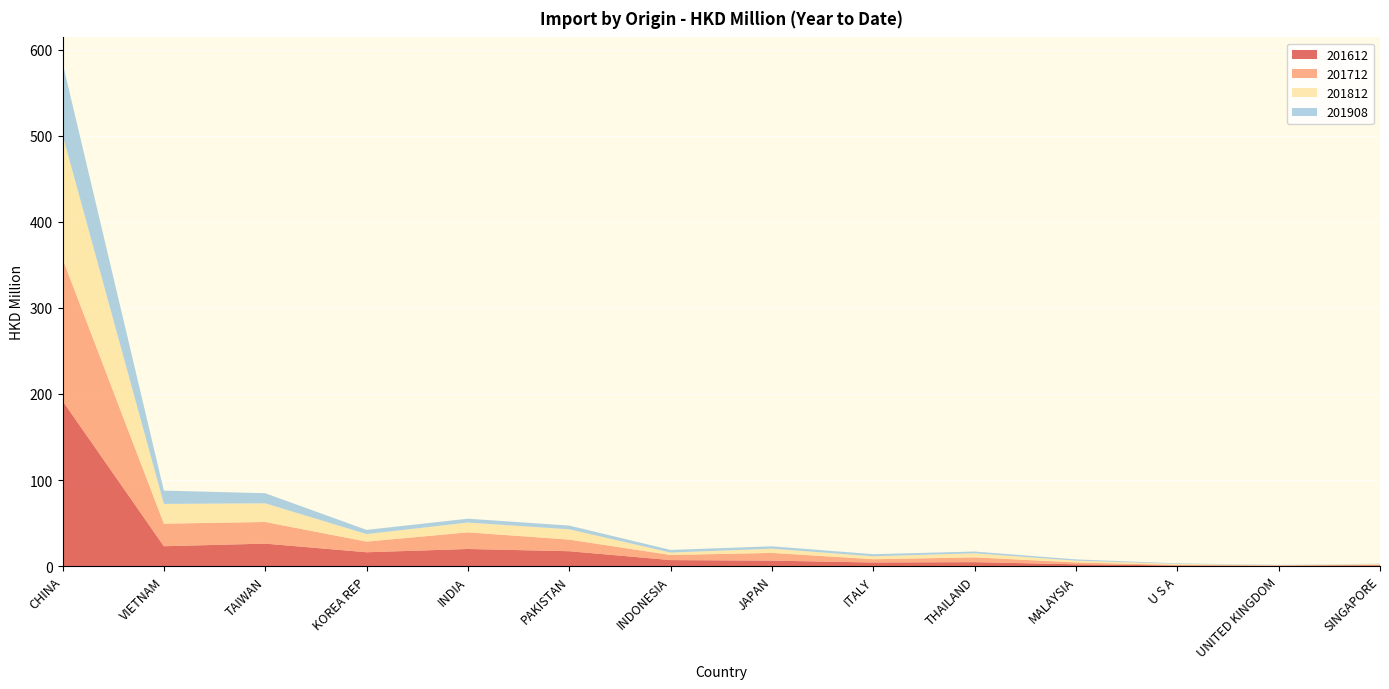

Reading left to right, extract all data points from this chart.

201612: 192.0	23.0	26.0	16.0	19.8	17.2	6.9	6.3	4.1	4.5	2.0	0.6	0.4	0.9
201712: 165.2	26.3	25.2	12.4	19.4	13.5	5.9	9.0	3.8	5.6	2.2	0.7	0.3	0.7
201812: 144.0	23.0	21.7	8.8	11.4	12.0	2.8	4.9	3.4	4.7	2.1	1.2	0.3	0.8
201908: 84.0	15.5	11.8	4.9	4.5	4.3	3.1	2.8	2.5	2.1	1.5	0.6	0.4	0.3